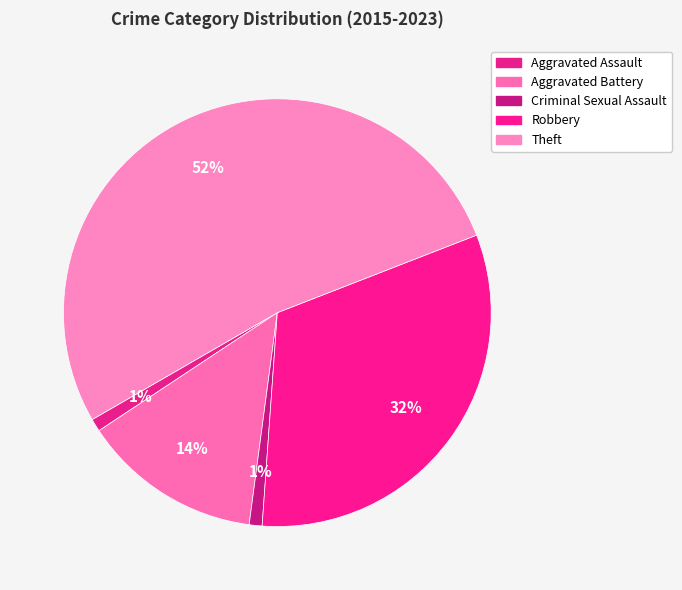

What is the change in value from Aggravated Assault to Aggravated Battery?

+13